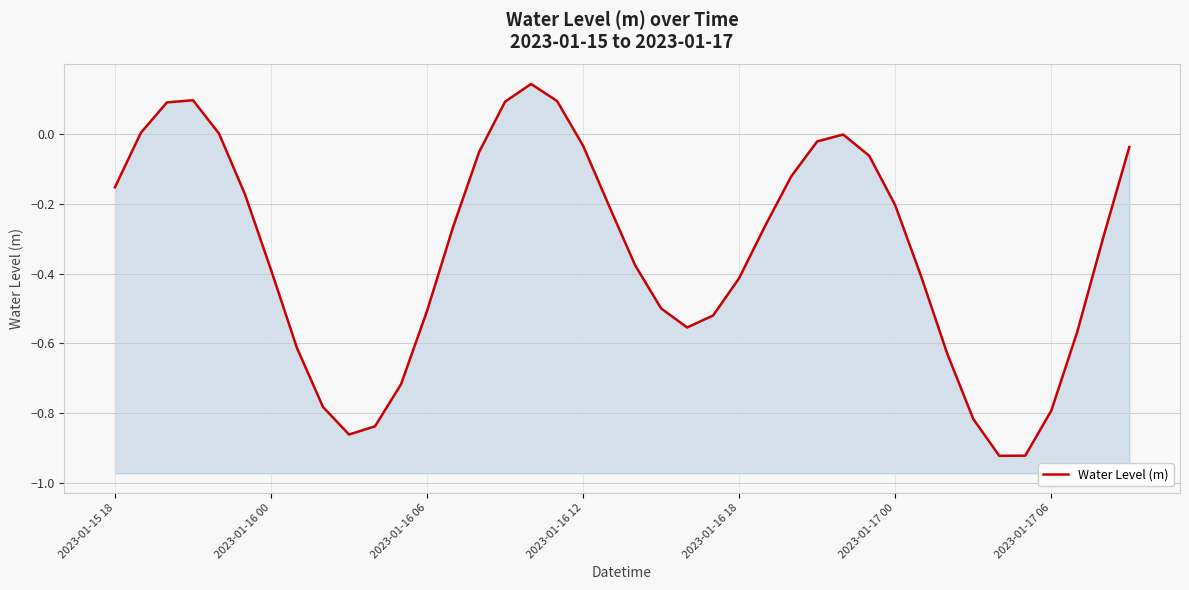

What position from the right is 34?

6